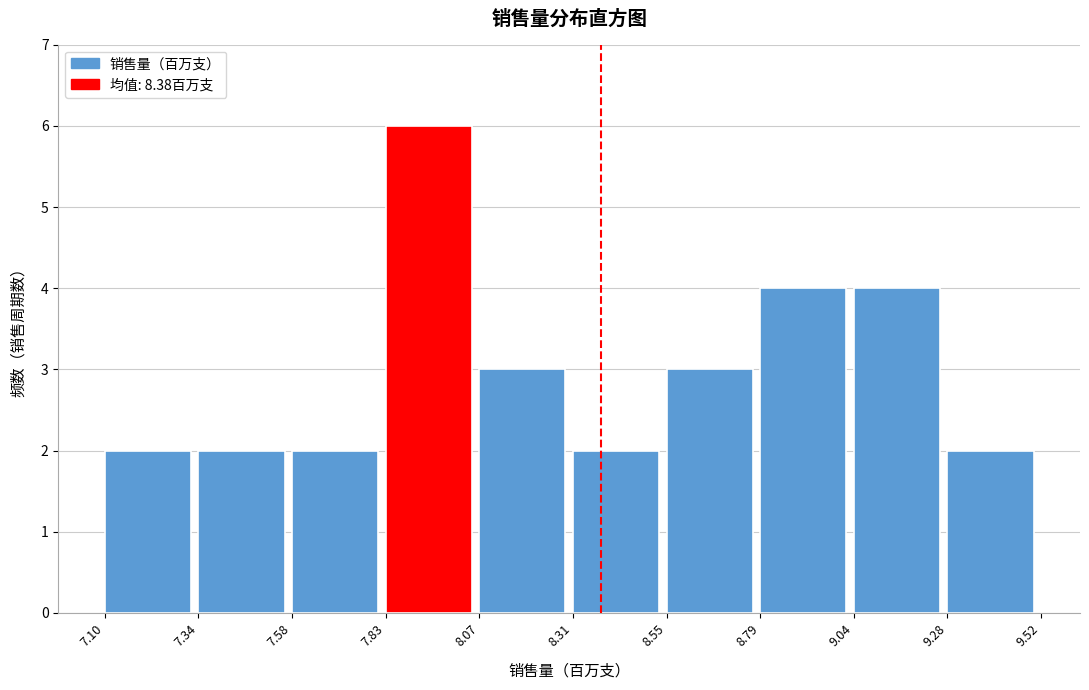

How tall is the bar that spans 8.79 to 9.04 on the x-axis? The values are not printed on the chart, so give them approximately, as read against the axis.

4